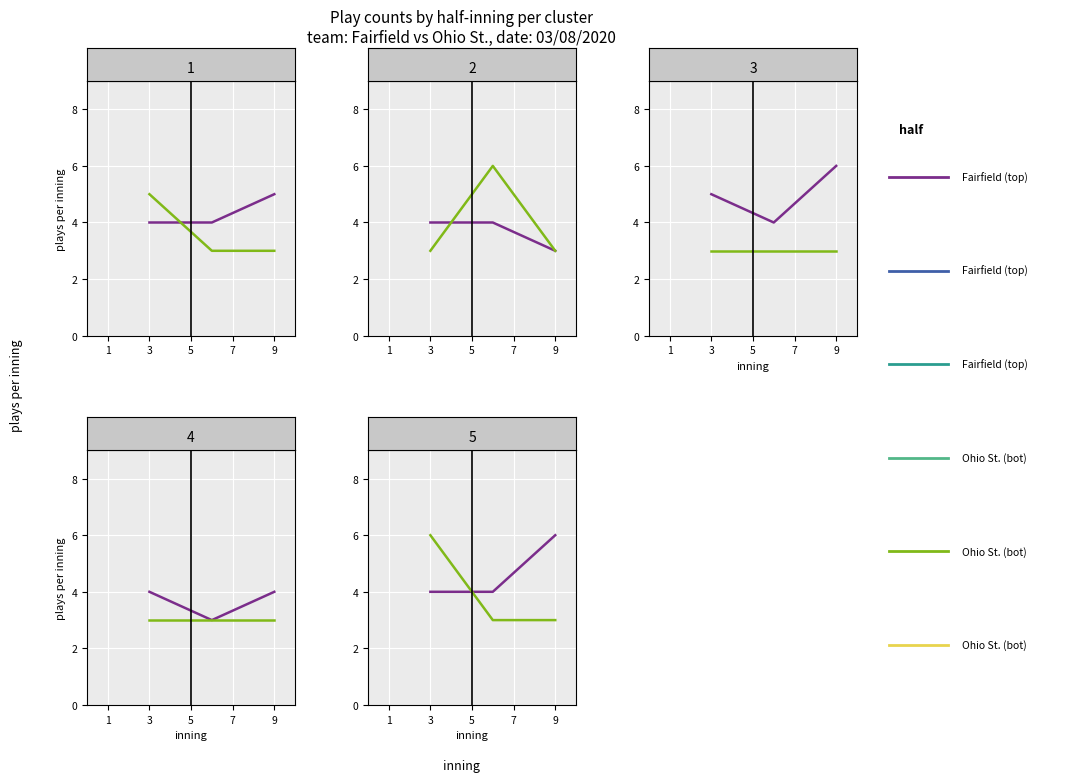

What is the maximum value shown in the chart?

6